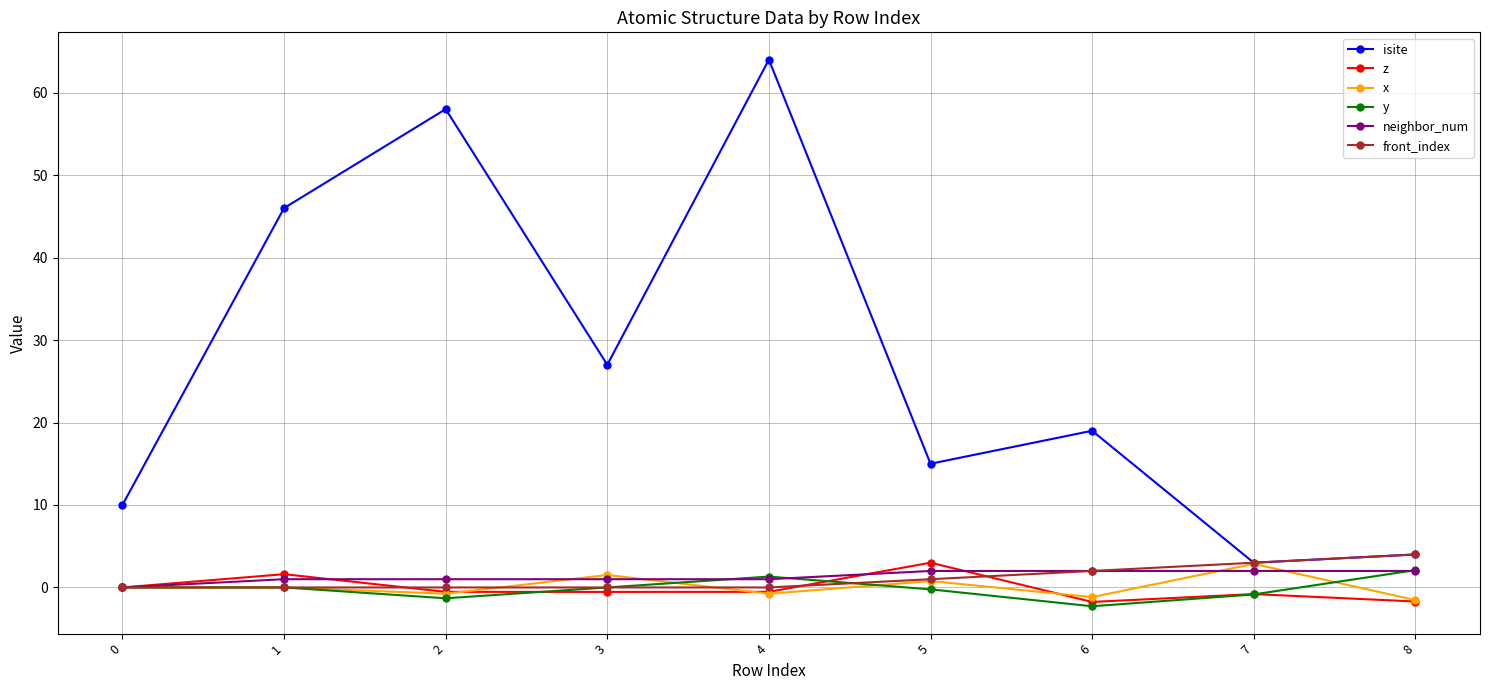

True or false: front_index and z intersect in this chart.

True